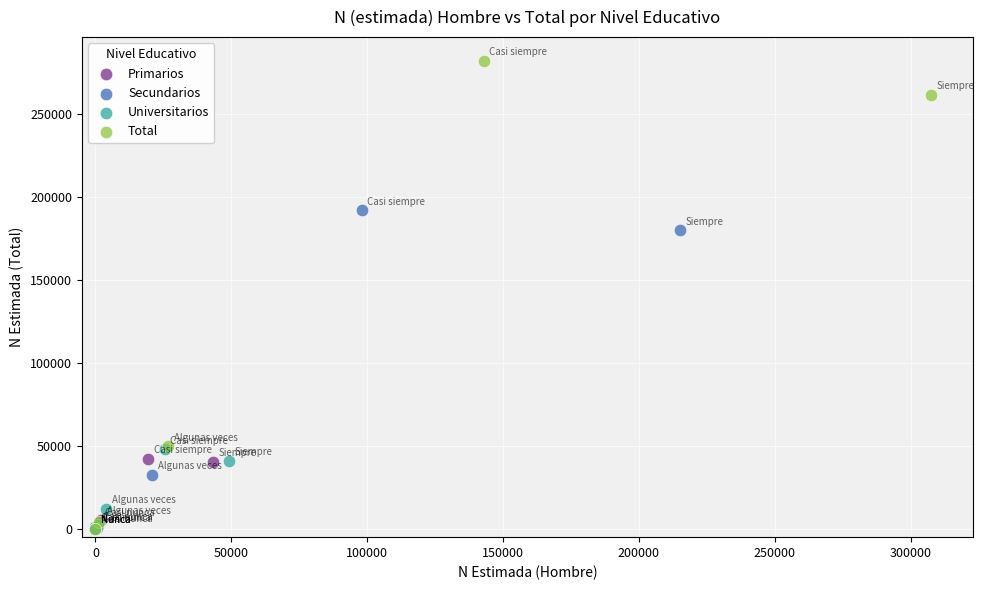

Which series has the largest Y range (max minus min)?

Total